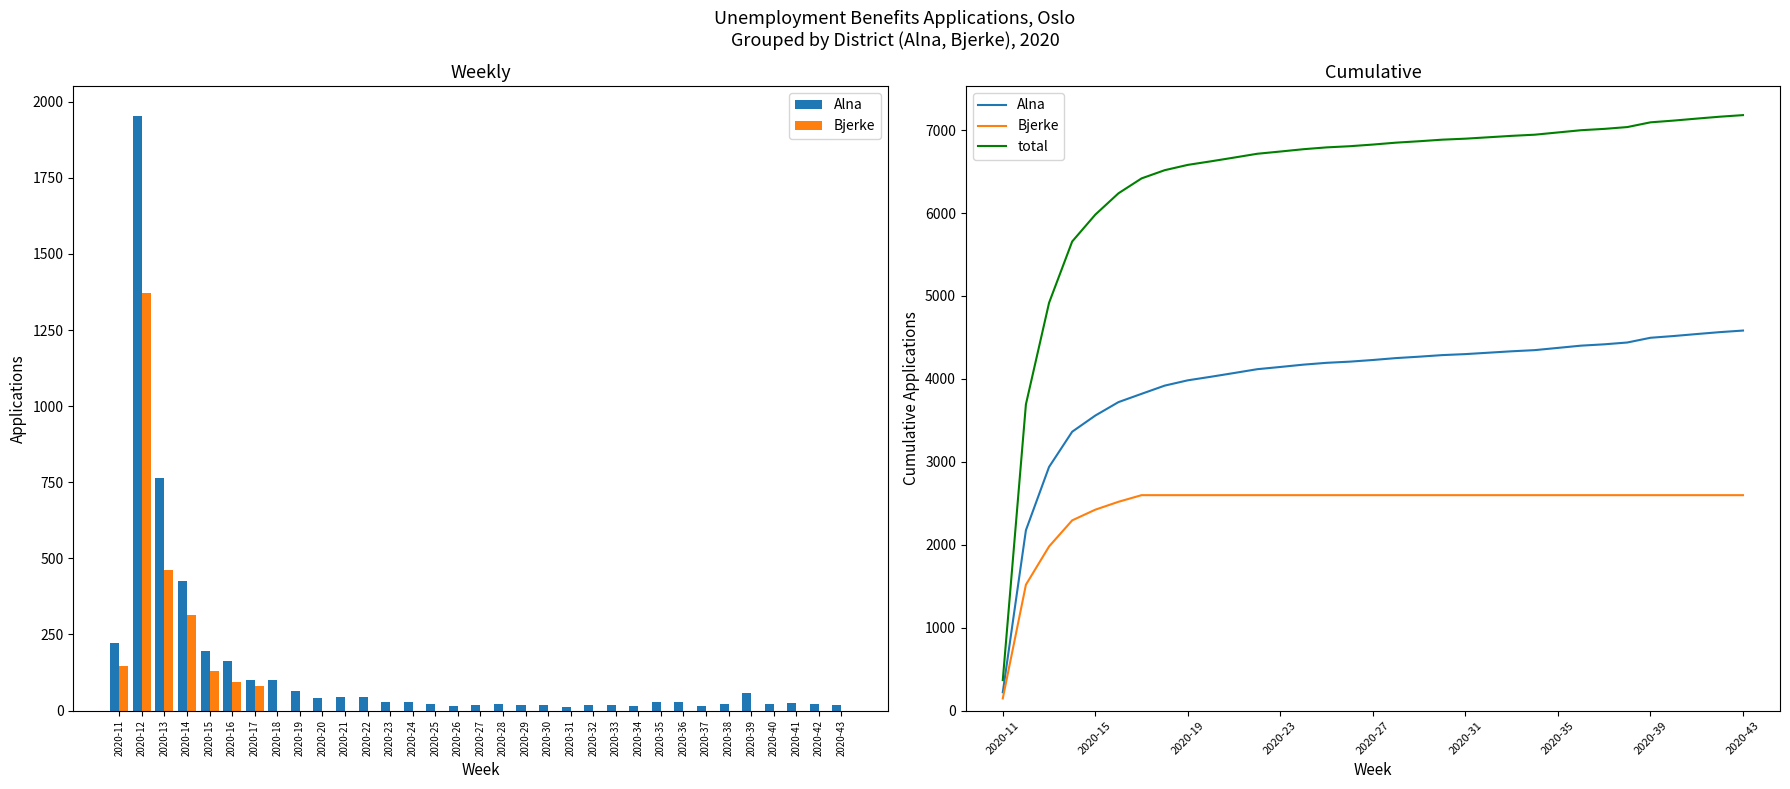

List the labels in order of total value, largest first.

2020-43, 2020-42, 2020-41, 2020-40, 2020-39, 2020-38, 2020-37, 2020-36, 2020-35, 2020-34, 2020-33, 2020-32, 2020-31, 2020-30, 2020-29, 2020-28, 2020-27, 2020-26, 2020-25, 2020-24, 2020-23, 2020-22, 2020-21, 2020-20, 2020-19, 2020-18, 2020-17, 2020-16, 2020-15, 2020-14, 2020-13, 2020-12, 2020-11